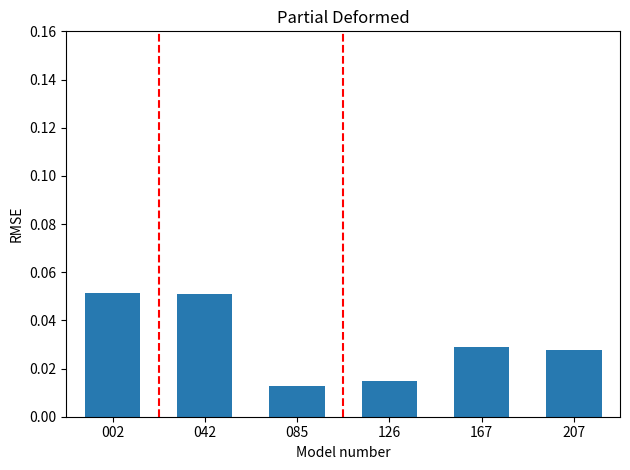

How many values are between 0 and 1?

6